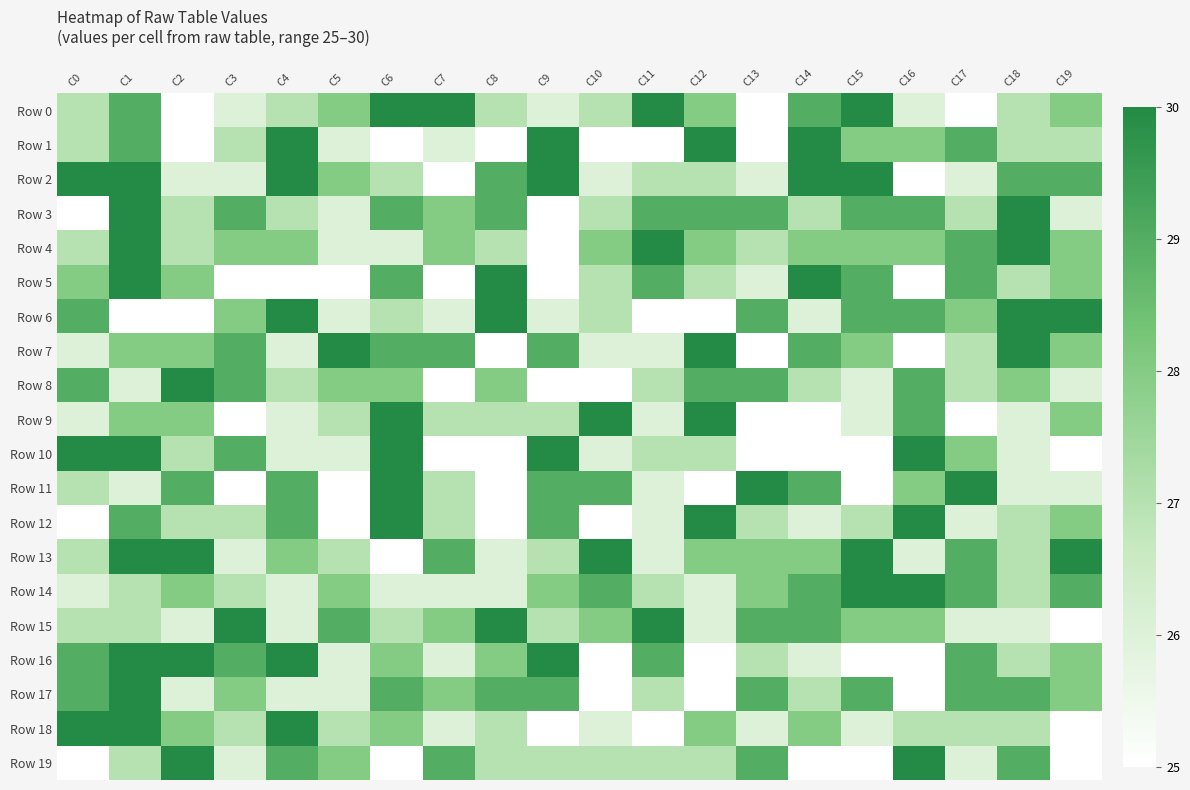

What is the minimum value shown in the chart?

25